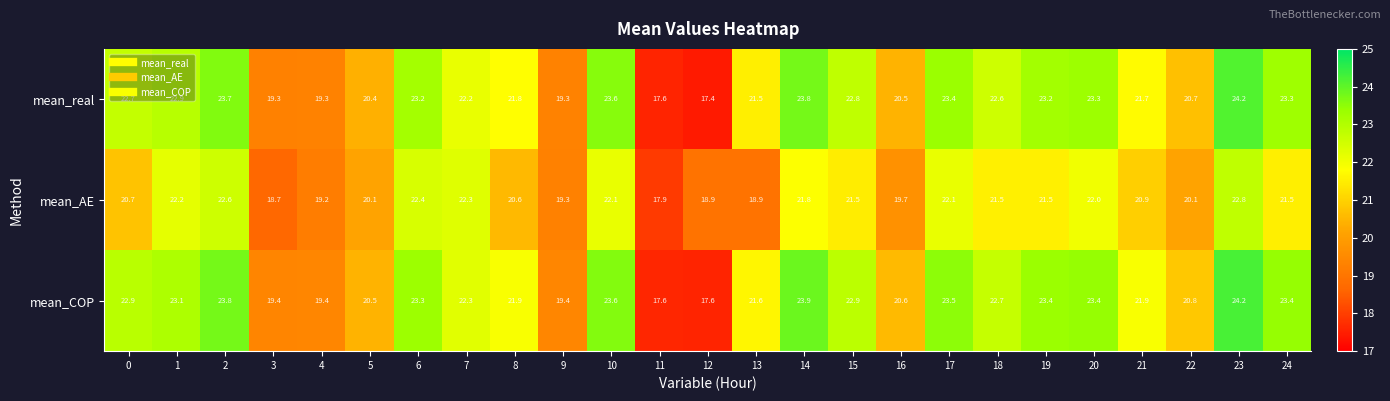

What is the sum of the mean_AE values at 17 and 15?

43.6